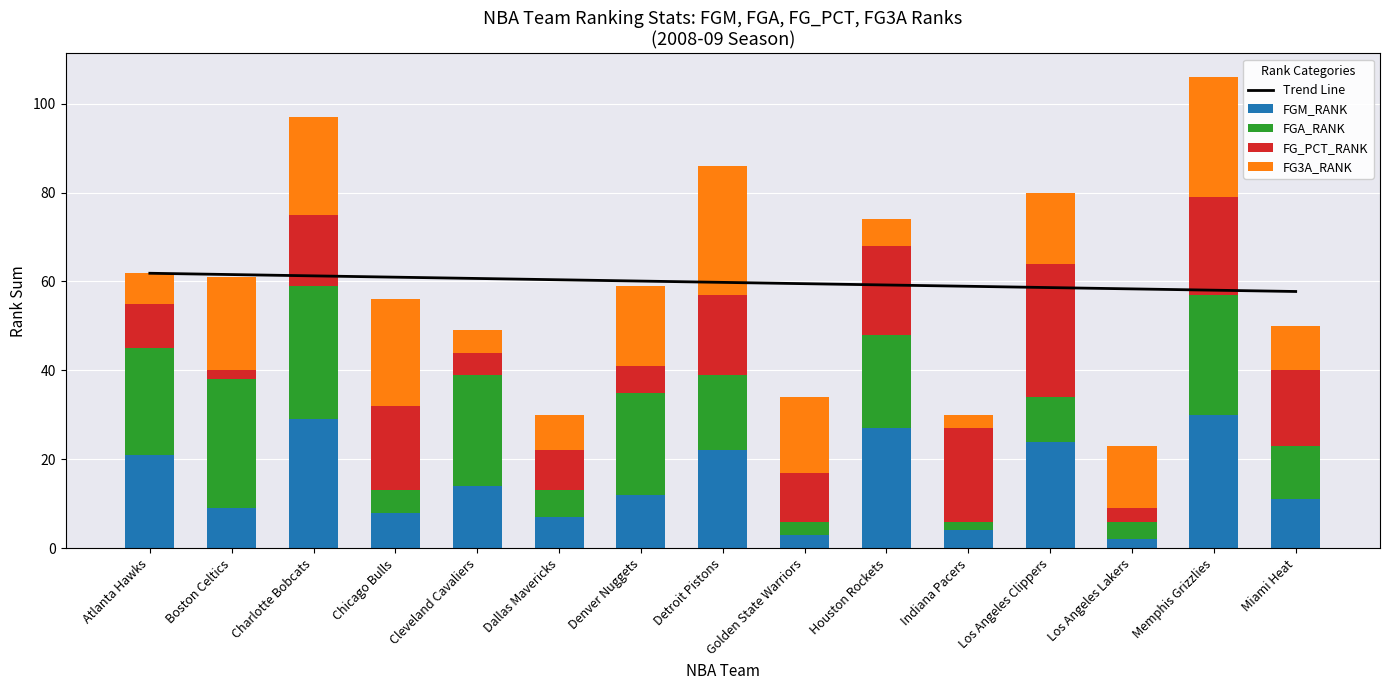

Is the value of FG_PCT_RANK at Los Angeles Clippers greater than the value of Trend Line at Denver Nuggets?

No